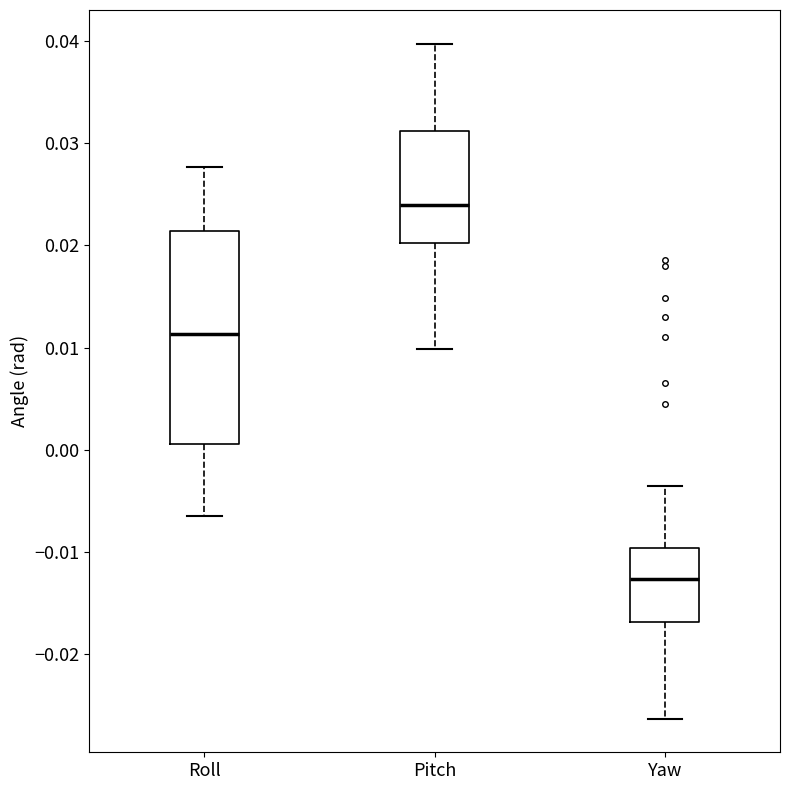

Which box's median line is the lowest?

Yaw